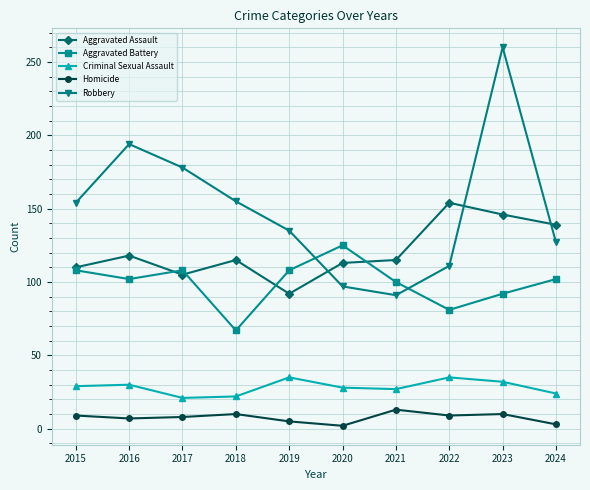

In Aggravated Battery, how many points are higher than both neighbors (excluding endpoints)?

2